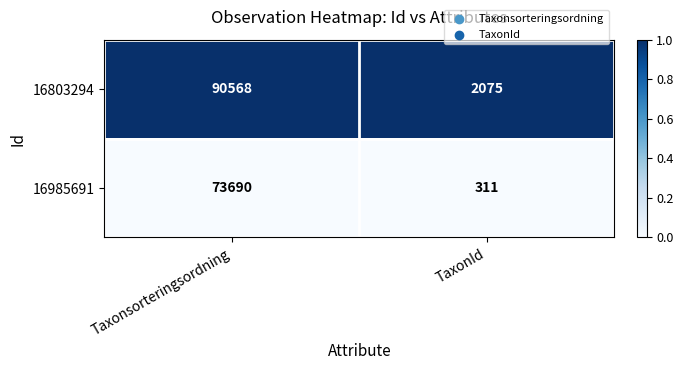

Which series changed the most between Taxonsorteringsordning and TaxonId?

16803294